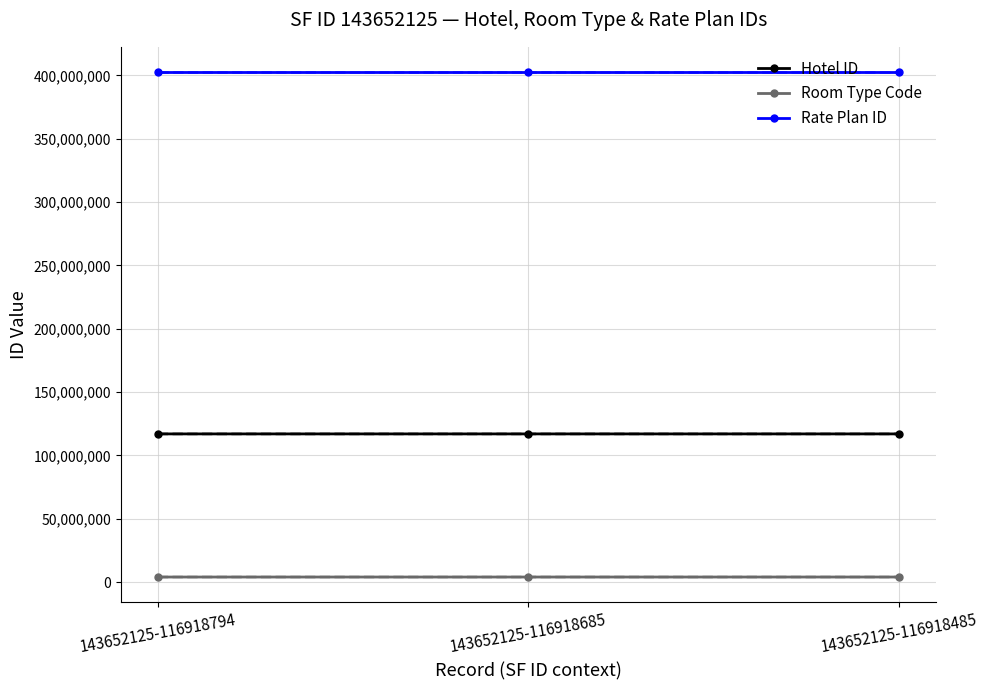

At 143652125-116918485, list the series in order from smallest to largest.

Room Type Code, Hotel ID, Rate Plan ID